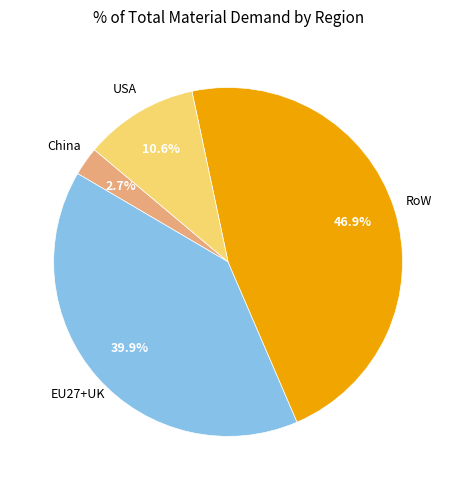

Does any single category account for the majority?

No